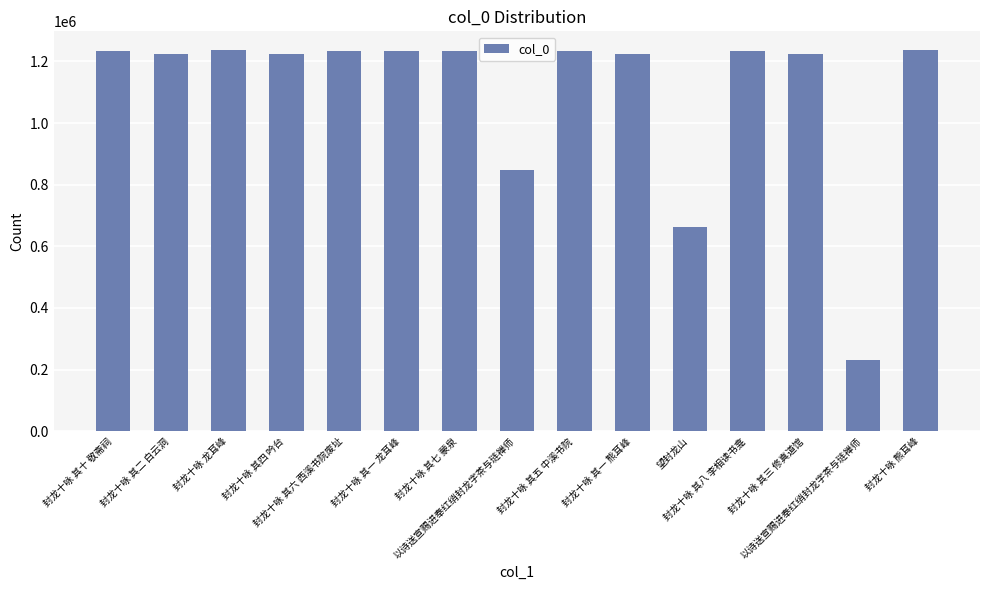

What is the label of the 11th bar from the left?

望封龙山